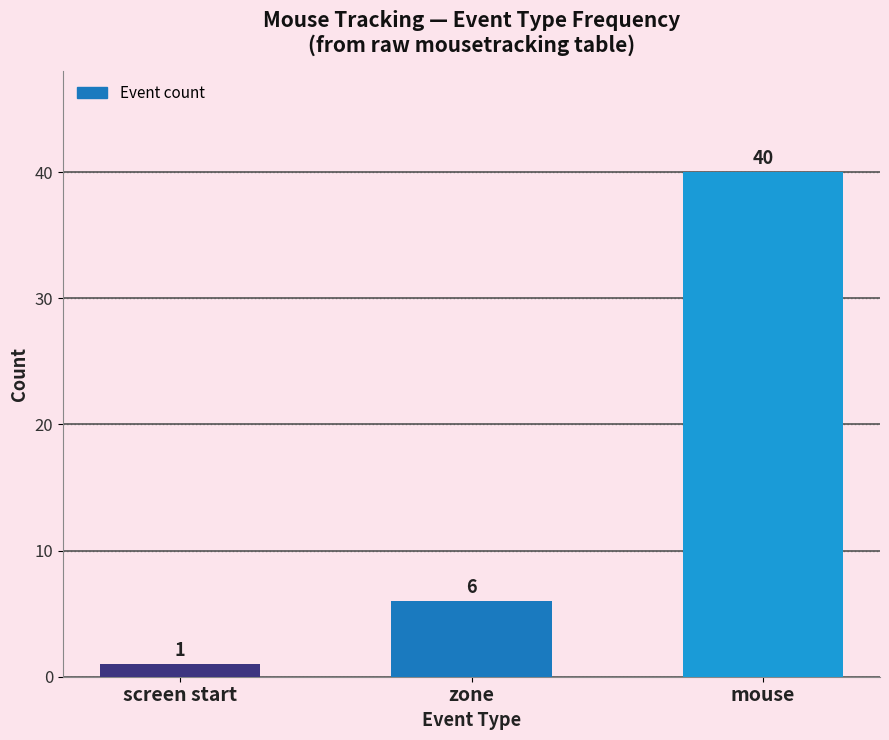

How many data points are less than 6?

1